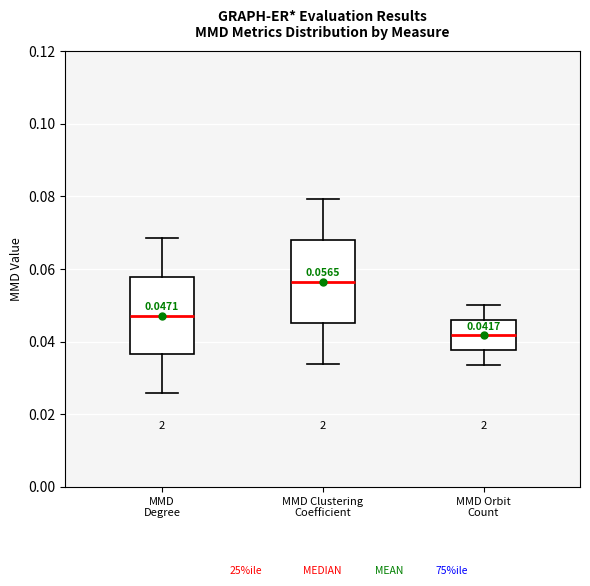

Which box has the highest median line?

MMD Clustering Coefficient